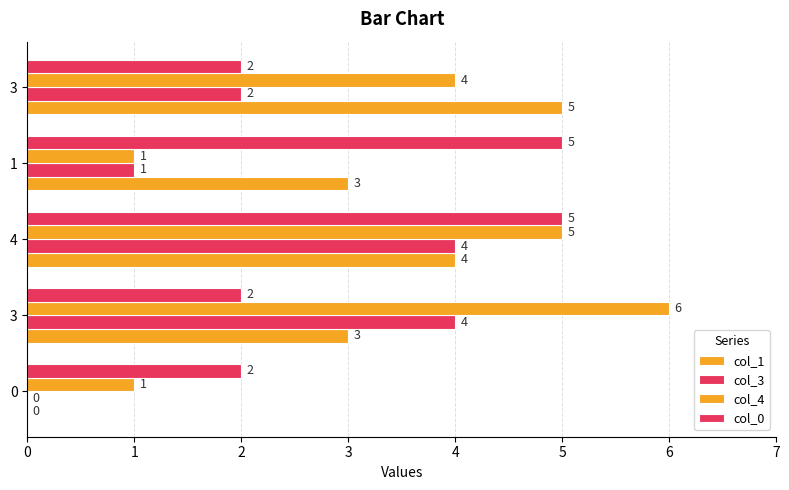

Reading left to right, list all the values displayed in this chart.

col_1: 0	3	4	3	5
col_3: 0	4	4	1	2
col_4: 1	6	5	1	4
col_0: 2	2	5	5	2